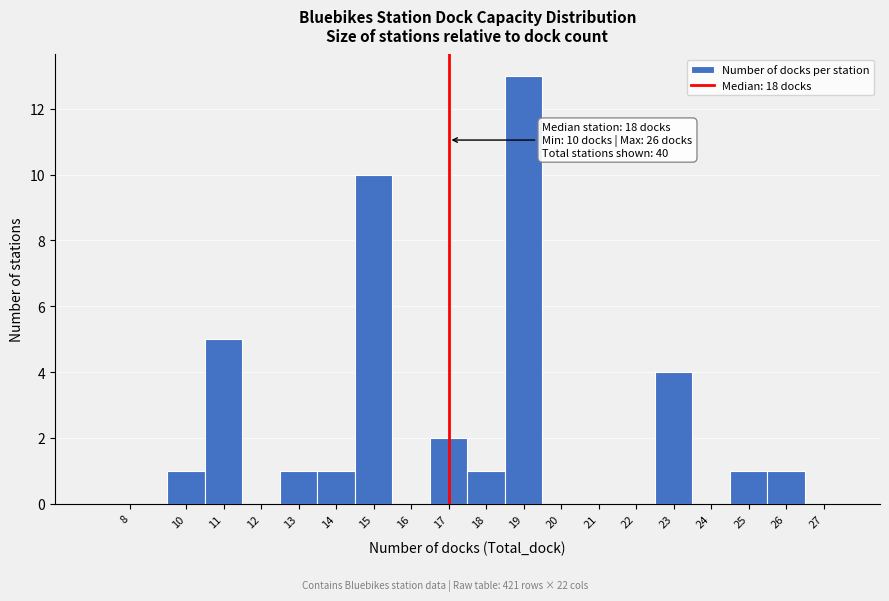

Reading right to left, transcribe all the data shown in this chart.

27=0	26=1	25=1	24=0	23=4	22=0	21=0	20=0	19=13	18=1	17=2	16=0	15=10	14=1	13=1	12=0	11=5	10=1	8=0